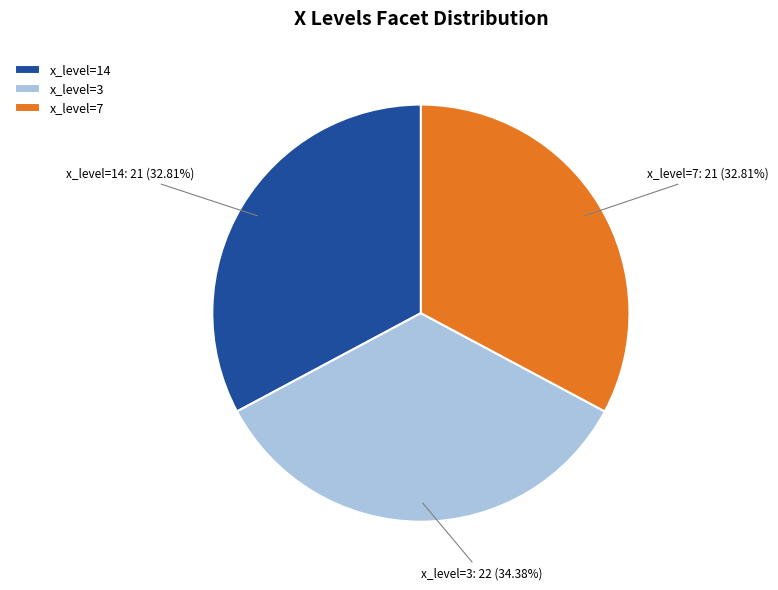

Approximately how many times larger is the value at x_level=3 compared to x_level=14?

1.0